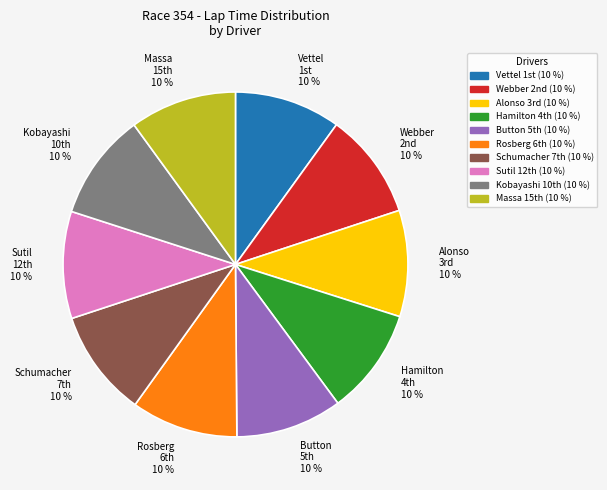

Does any single category account for the majority?

No